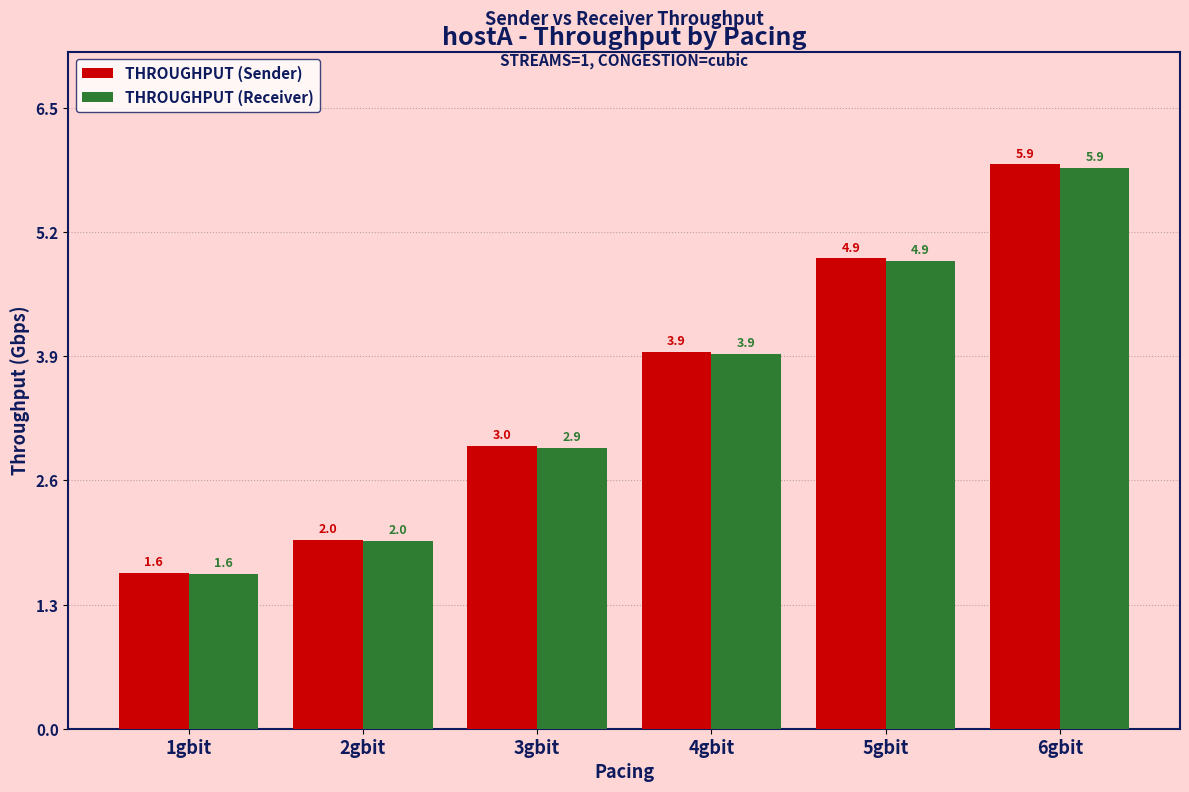

What is the sum of the THROUGHPUT (Sender) values at 5gbit and 1gbit?

6.6